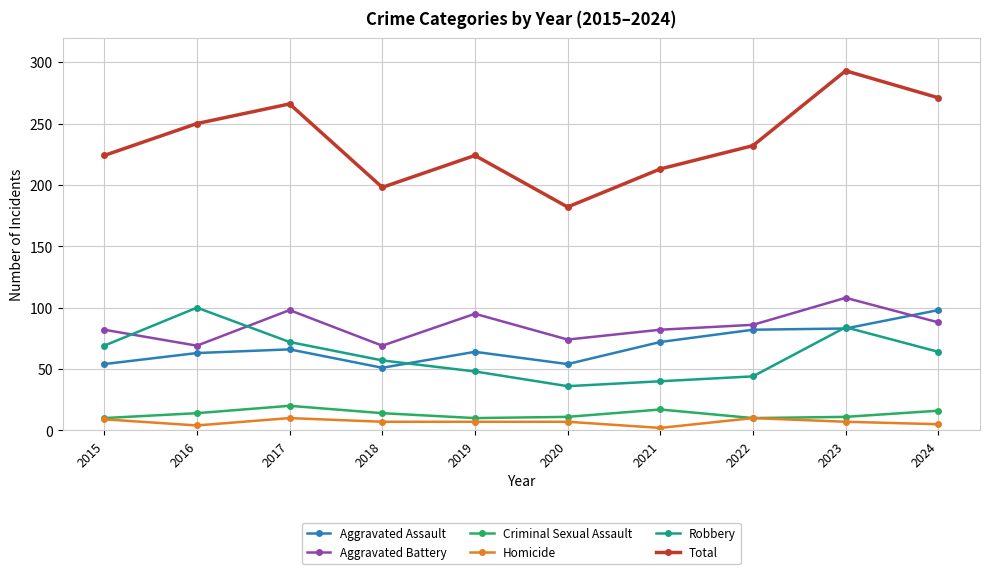

What are all the series names shown in the legend?

Aggravated Assault, Aggravated Battery, Criminal Sexual Assault, Homicide, Robbery, Total